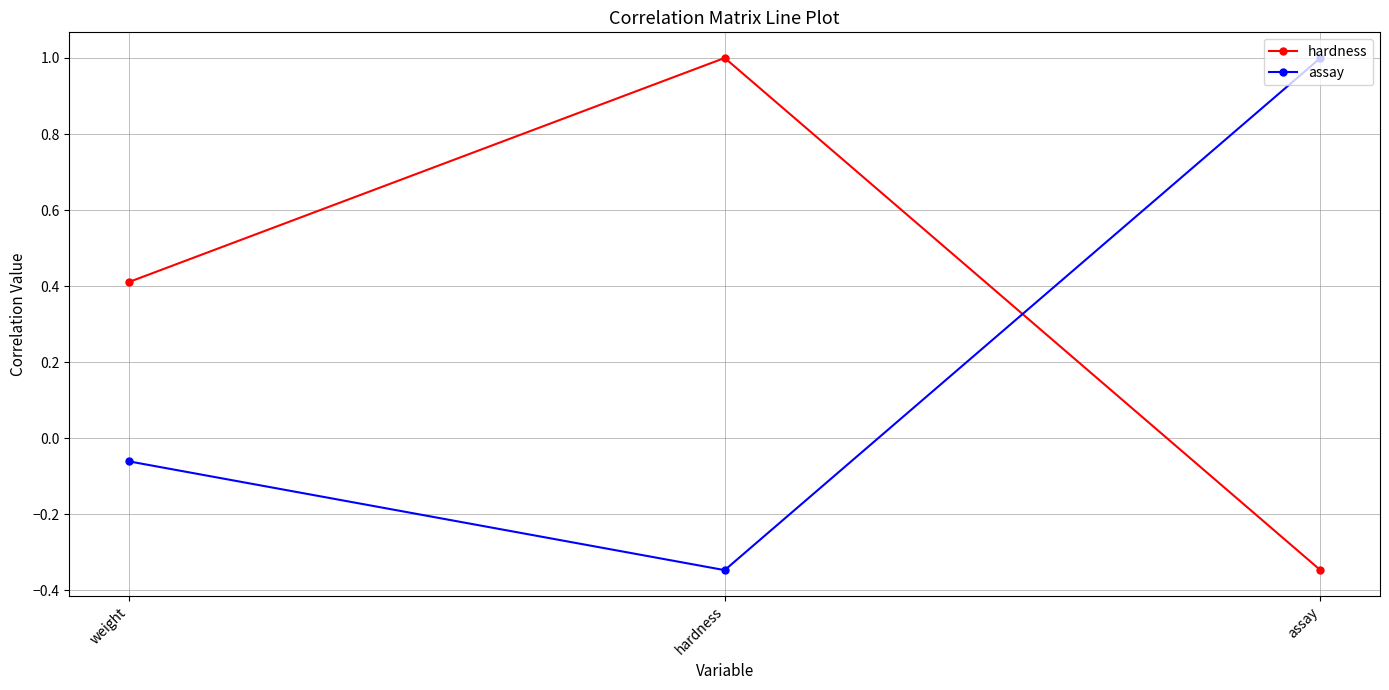

True or false: hardness has a value of 0.6 at weight.

False